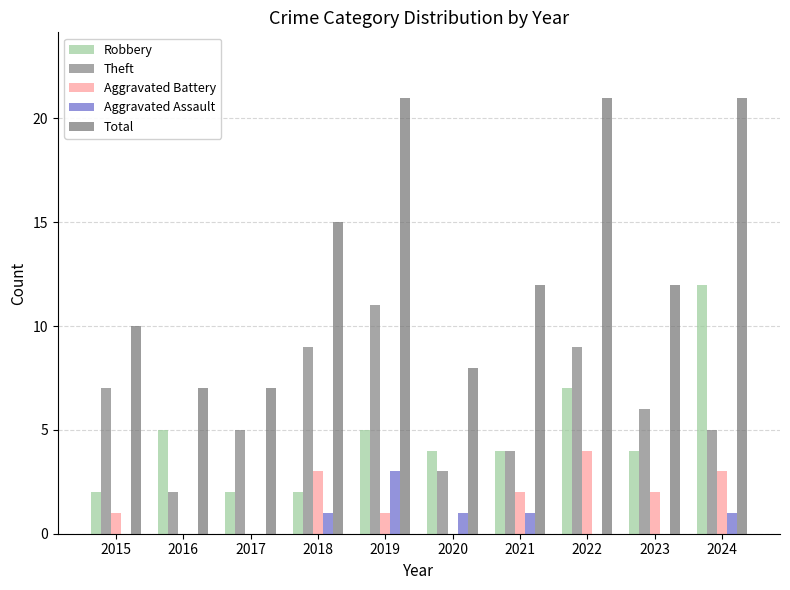

Which series has the largest total across all categories?

Total